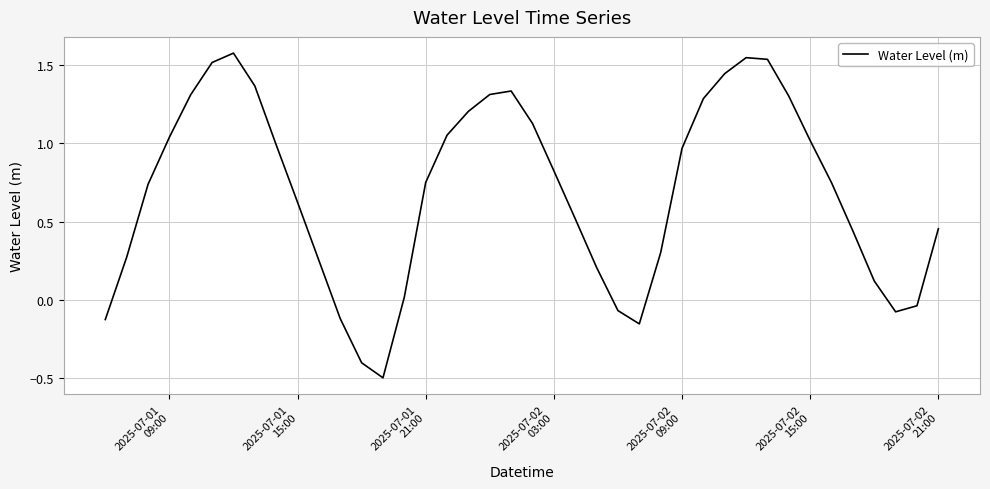

What is the smallest value displayed?

-0.5